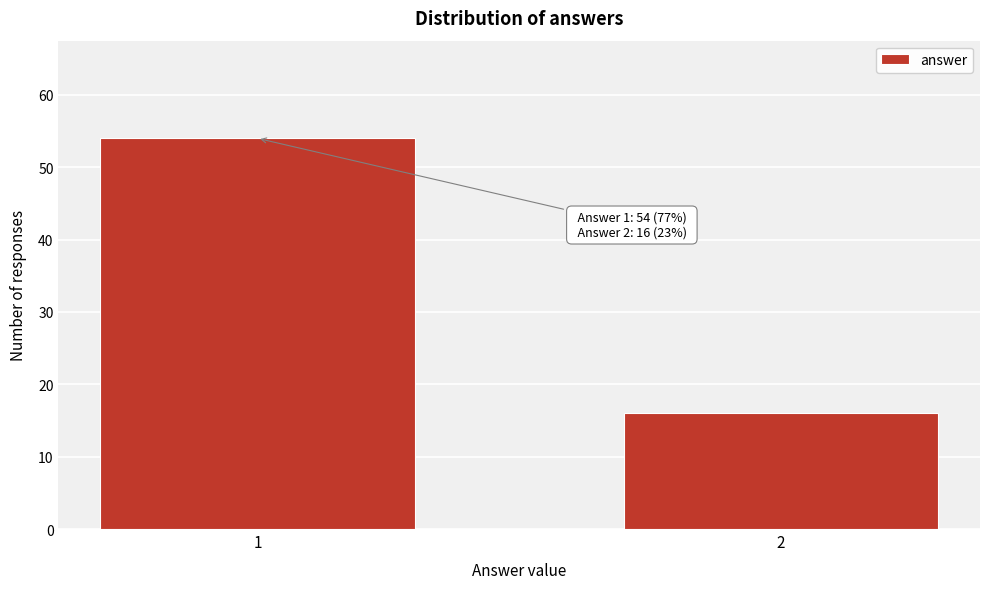

Reading left to right, transcribe all the data shown in this chart.

1=54	2=16